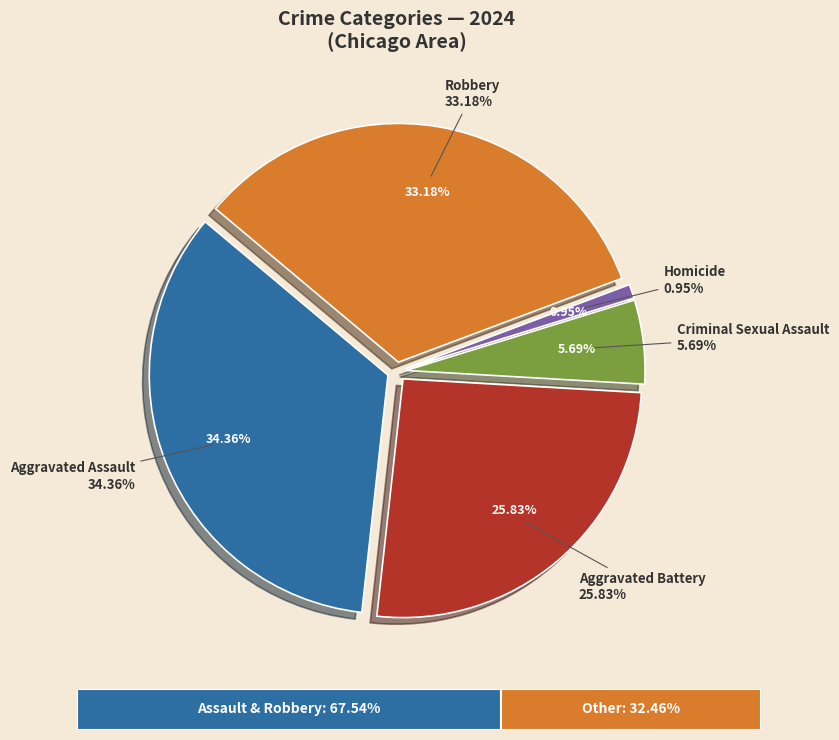

Which category has the biggest portion of the pie?

Aggravated Assault